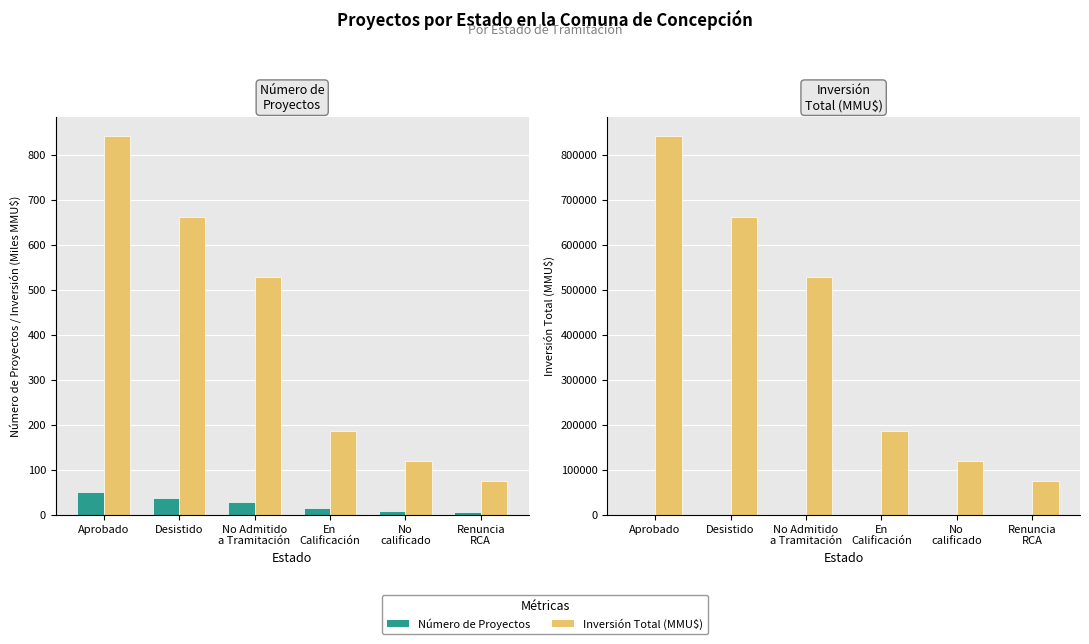

What is the maximum value for Inversión Total (MMU$)?

841853.0